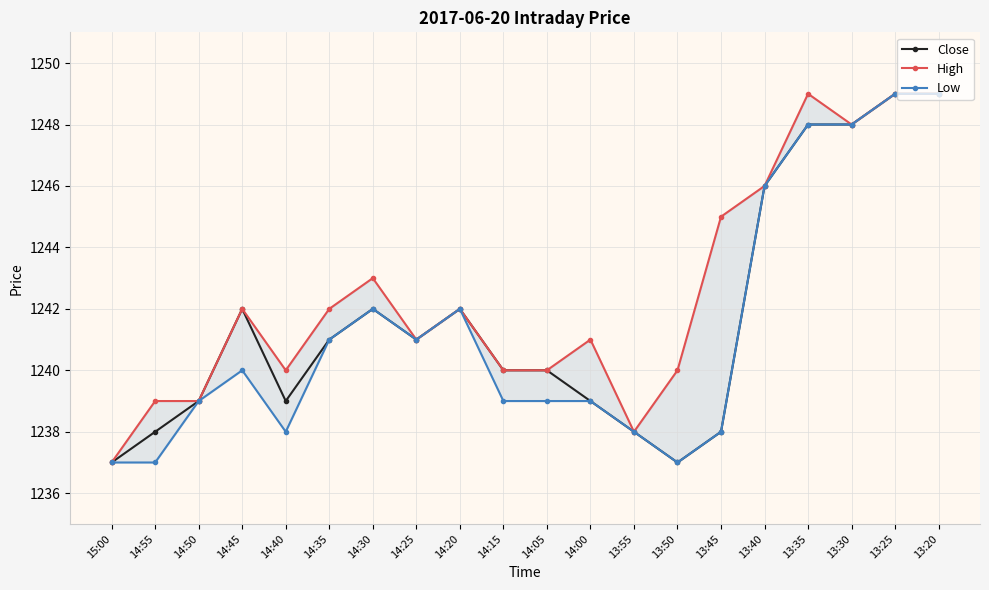

Reading left to right, extract all data points from this chart.

Close: 15:00=1237	14:55=1238	14:50=1239	14:45=1242	14:40=1239	14:35=1241	14:30=1242	14:25=1241	14:20=1242	14:15=1240	14:05=1240	14:00=1239	13:55=1238	13:50=1237	13:45=1238	13:40=1246	13:35=1248	13:30=1248	13:25=1249	13:20=1249
High: 15:00=1237	14:55=1239	14:50=1239	14:45=1242	14:40=1240	14:35=1242	14:30=1243	14:25=1241	14:20=1242	14:15=1240	14:05=1240	14:00=1241	13:55=1238	13:50=1240	13:45=1245	13:40=1246	13:35=1249	13:30=1248	13:25=1249	13:20=1249
Low: 15:00=1237	14:55=1237	14:50=1239	14:45=1240	14:40=1238	14:35=1241	14:30=1242	14:25=1241	14:20=1242	14:15=1239	14:05=1239	14:00=1239	13:55=1238	13:50=1237	13:45=1238	13:40=1246	13:35=1248	13:30=1248	13:25=1249	13:20=1249